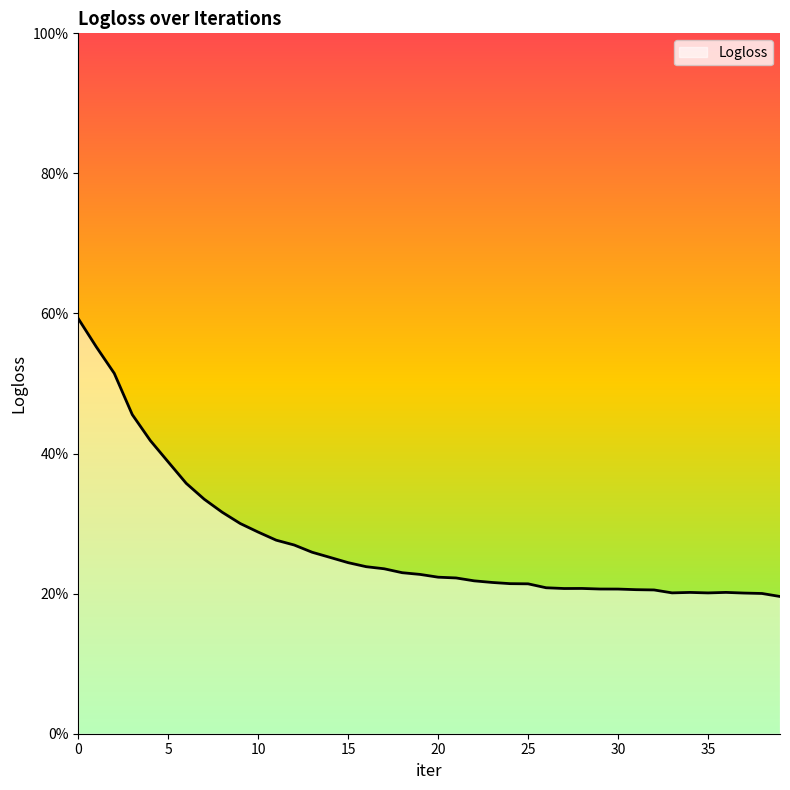

What is the value of the 24th point from the left?

0.2